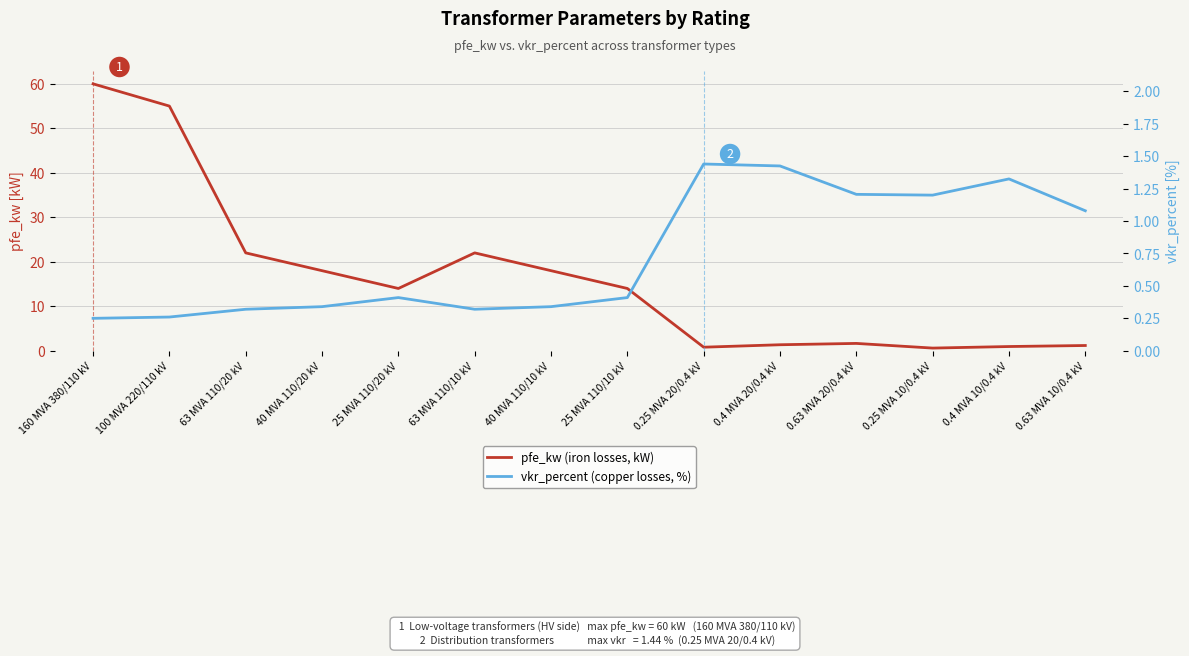

How many lines are shown in the chart?

2